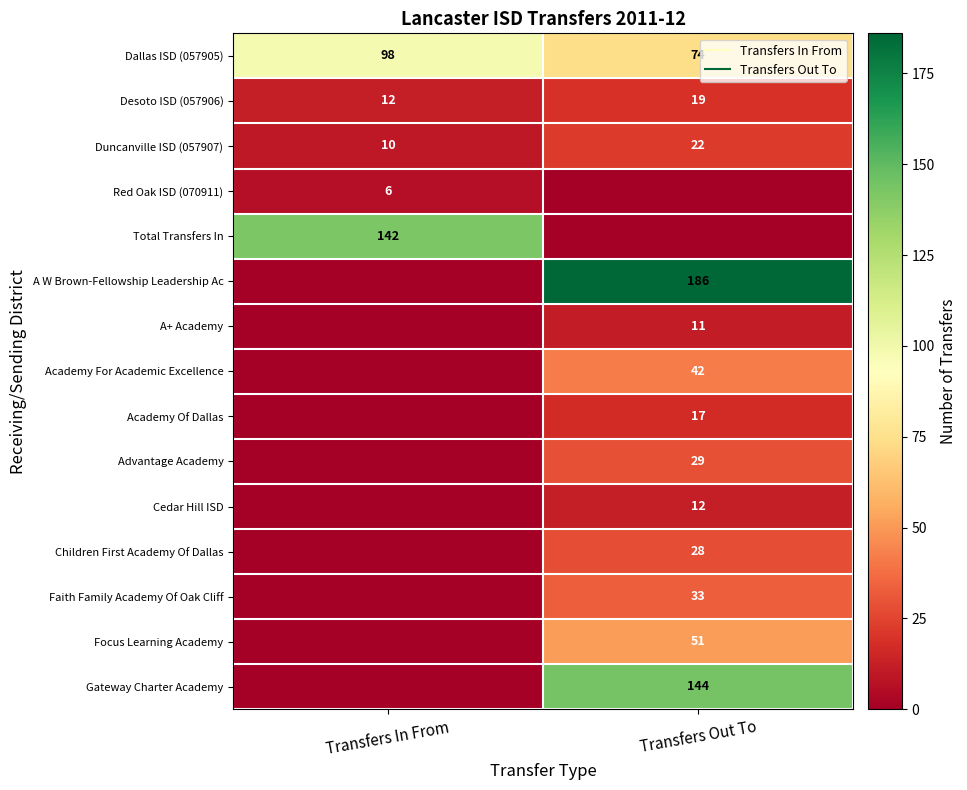

Where is Gateway Charter Academy nearest to the value 72?

Transfers In From